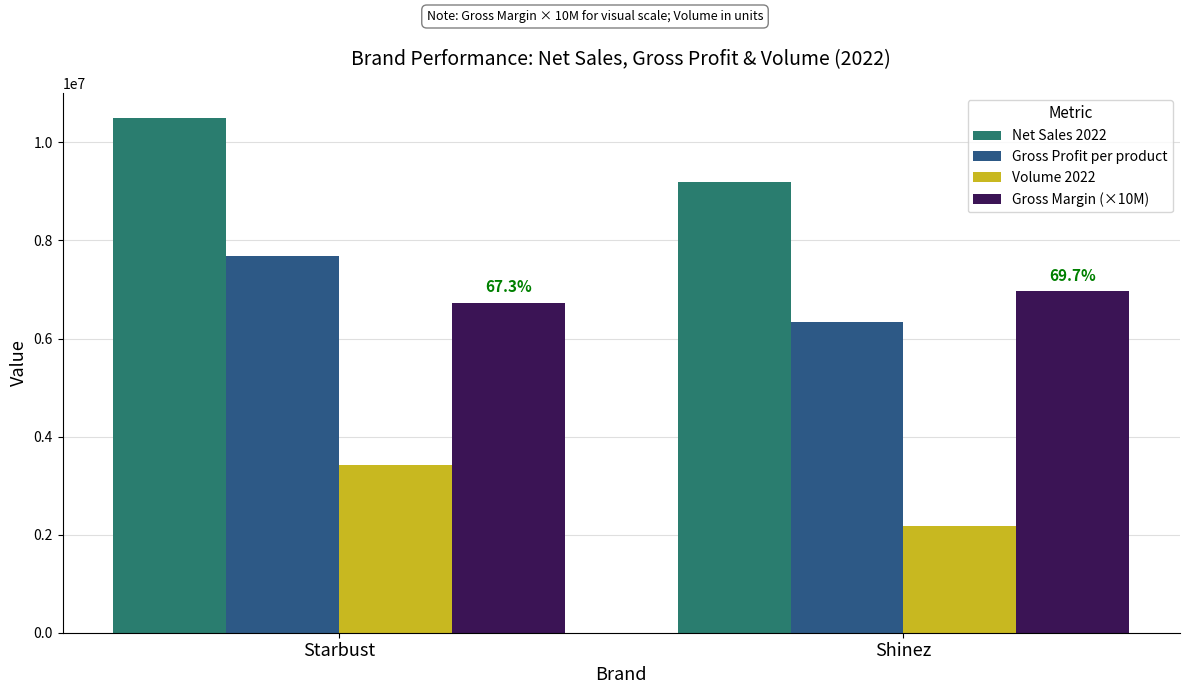

What position from the right is Shinez?

1